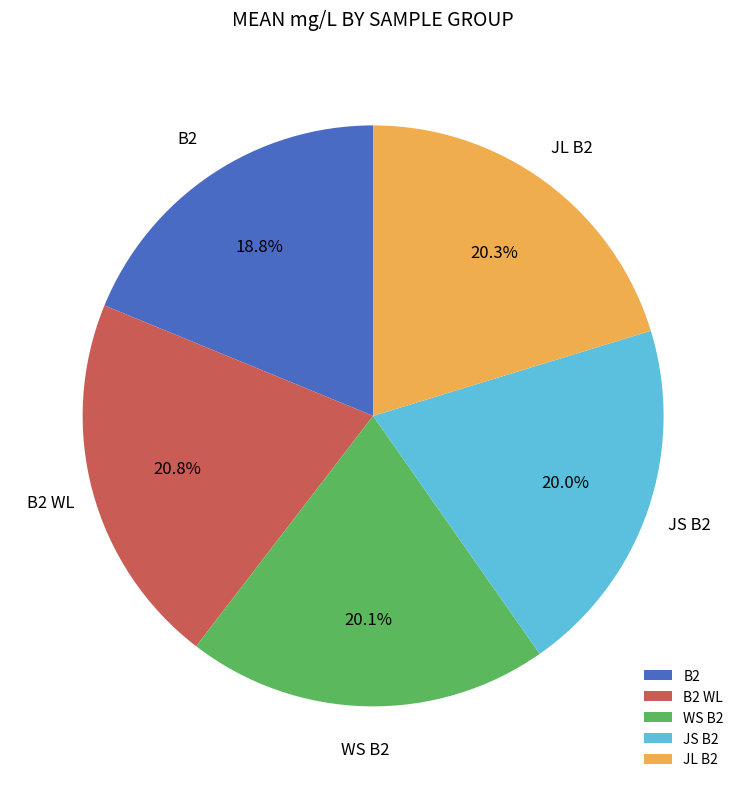

How many segments does this pie chart have?

5